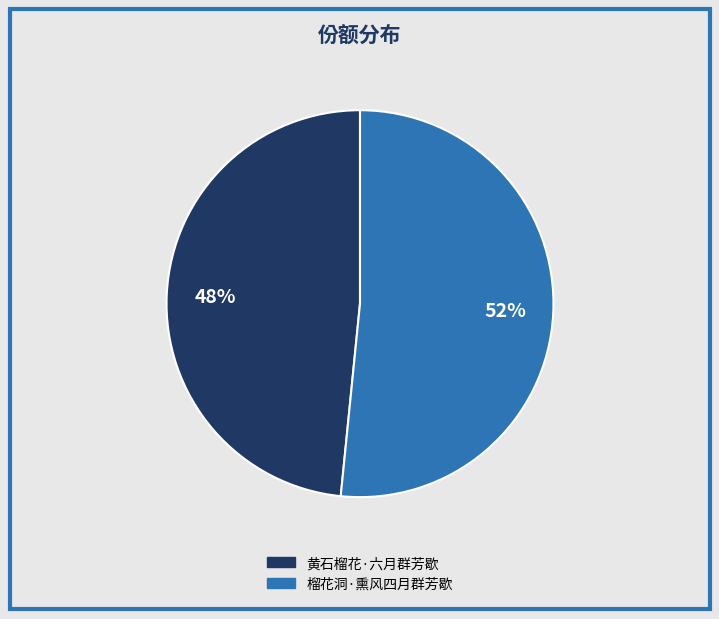

How many segments does this pie chart have?

2